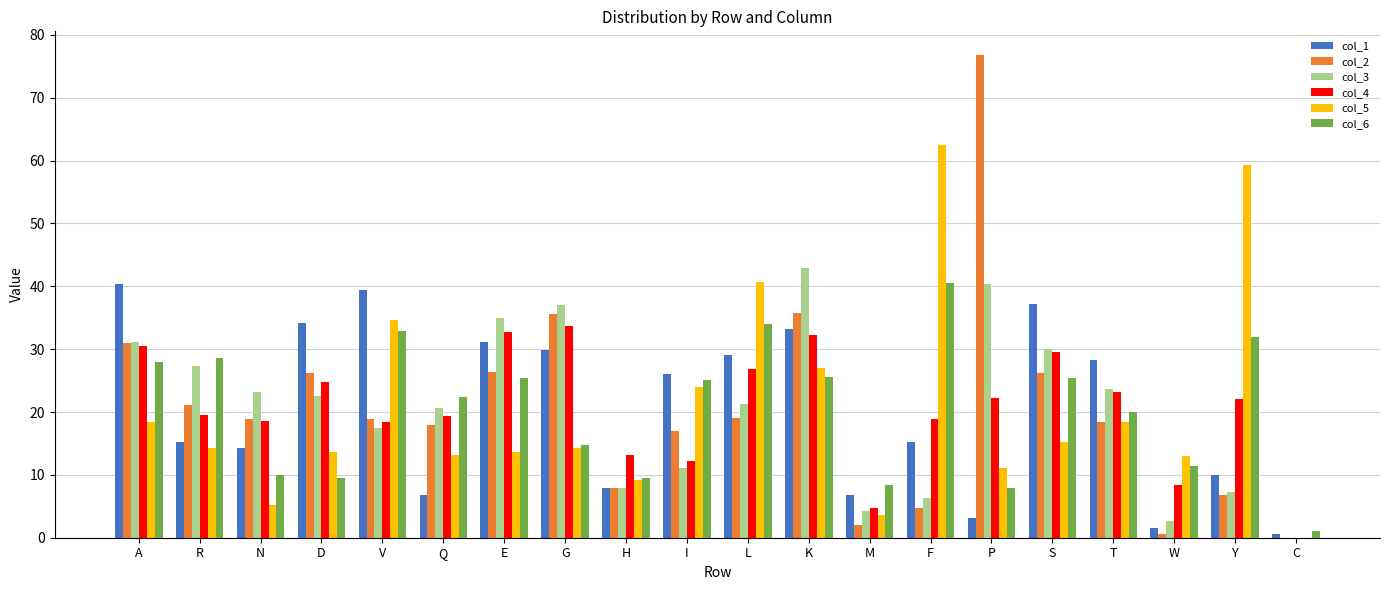

The value of col_1 at A is 40.3. True or false?

True